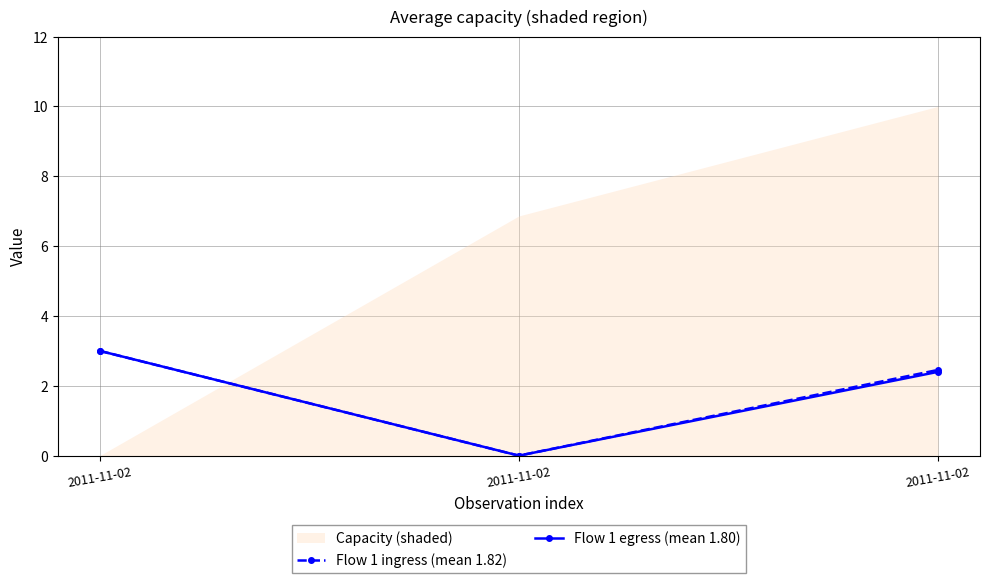

At which label is Flow 1 egress (mean 1.80) closest to 1?

2011-11-02